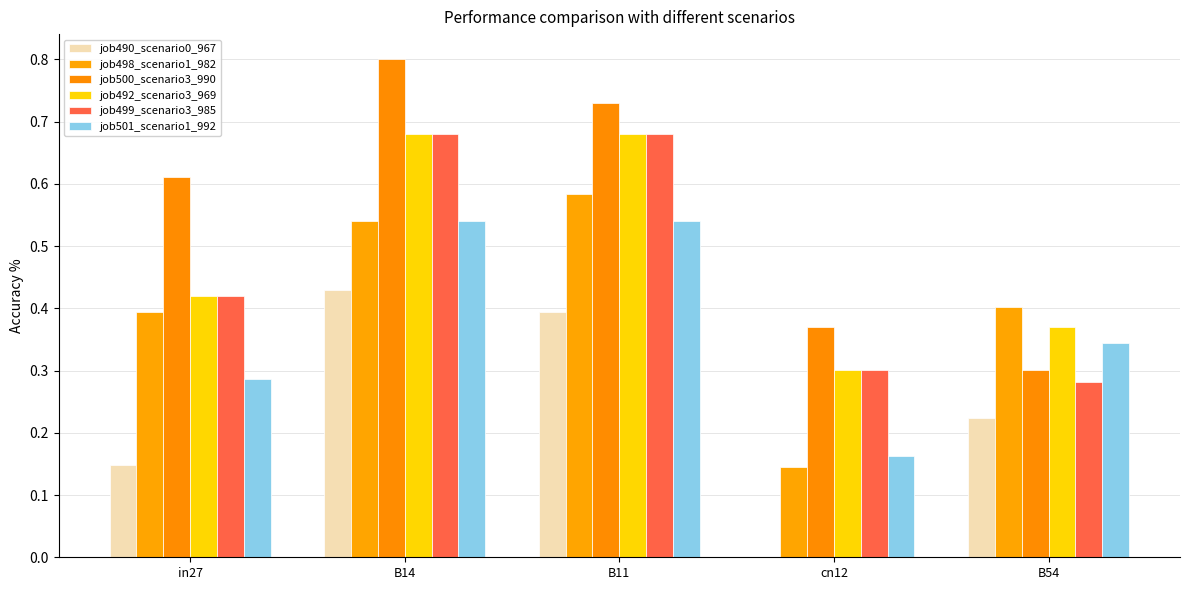

How many data points does each series have?

5